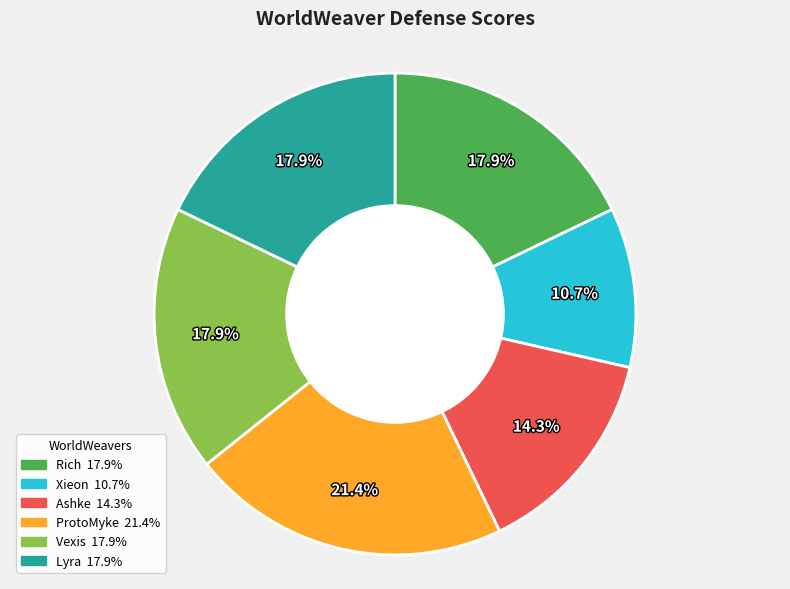

Is there a majority slice in this chart?

No